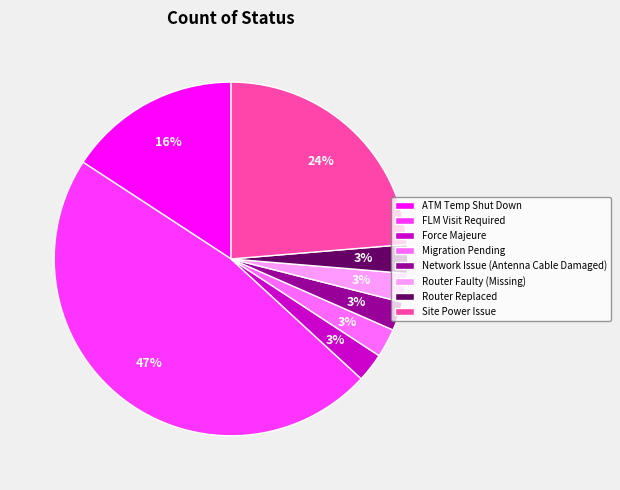

The Network Issue (Antenna Cable Damaged) slice represents 3% of the pie. True or false?

True